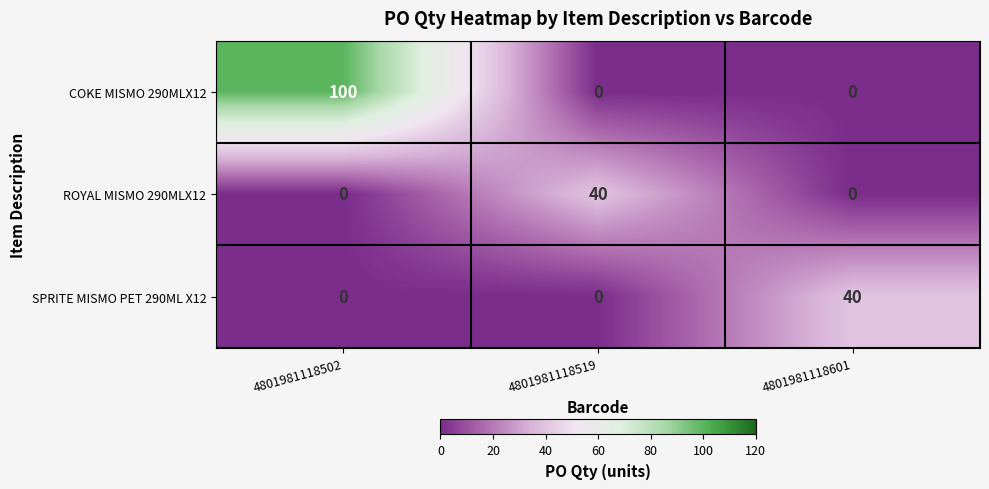

What is the sum of the SPRITE MISMO PET 290ML X12 values at 4801981118502 and 4801981118601?

40